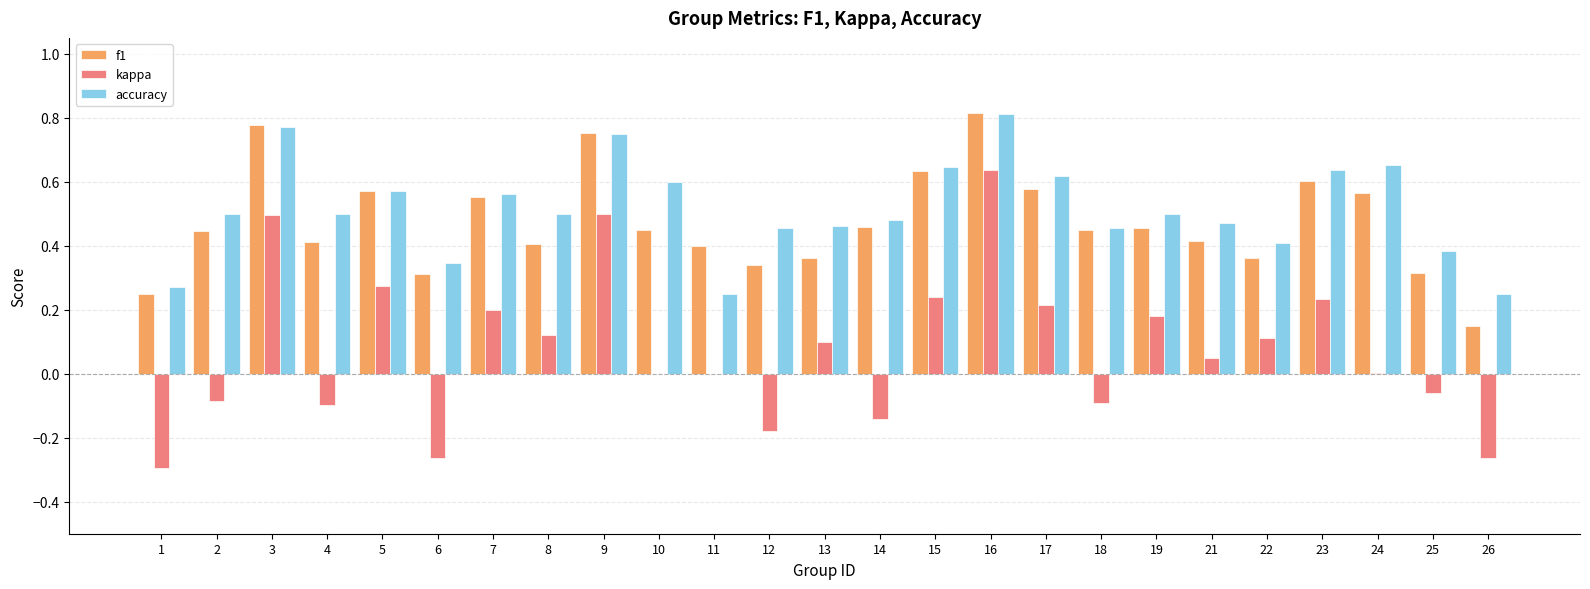

What is the sum of all kappa values?

1.9